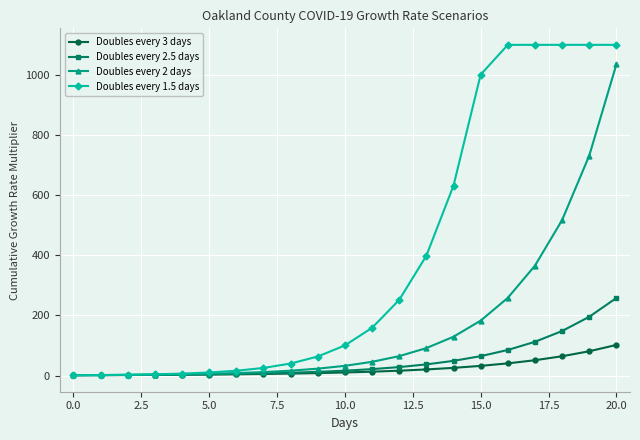

What is the value of the Doubles every 1.5 days point at the 15th from the left?

631.6